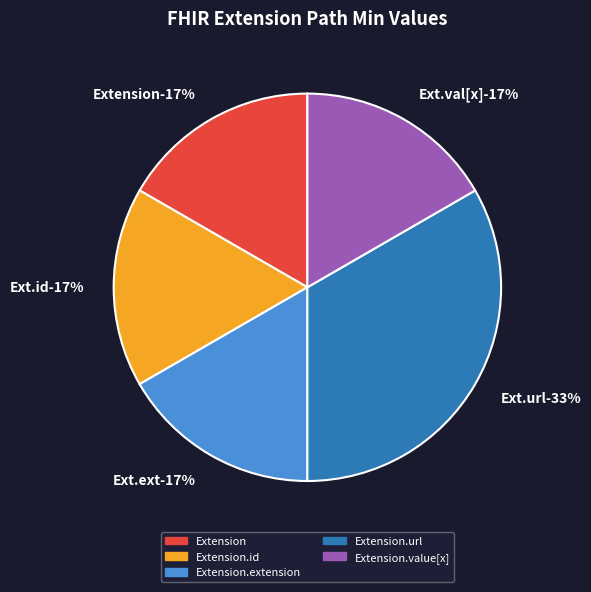

Rank the categories by value from highest to lowest.

Extension.url, Extension, Extension.id, Extension.extension, Extension.value[x]